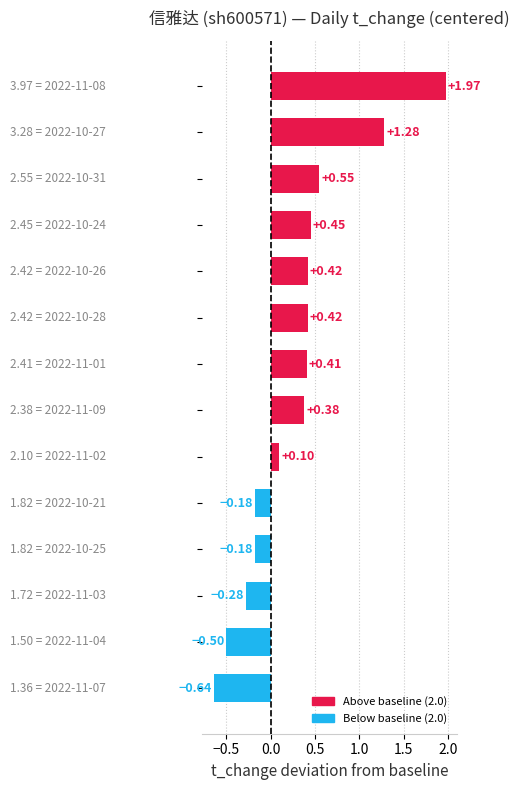

What is the difference between the second highest and second lowest values?

1.8